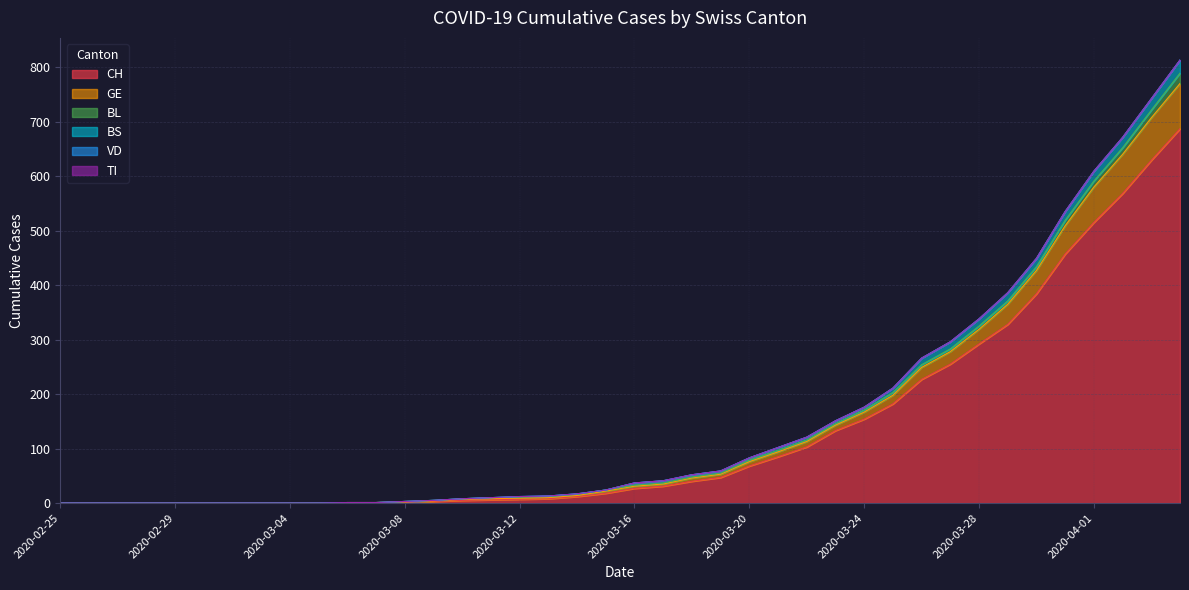

How many data points in BS are above 37?

19